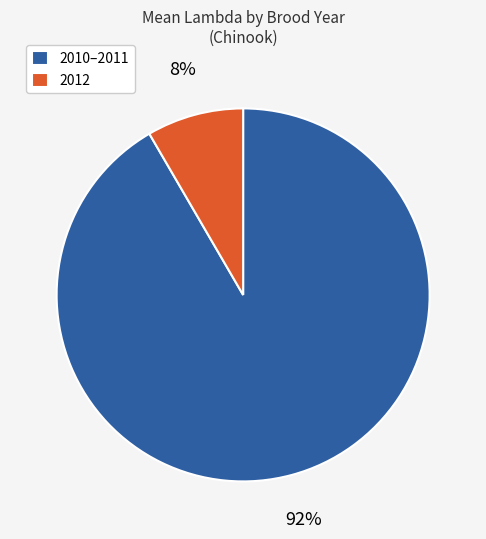

Is the sum of 2010–2011 and 2012 greater than half?

Yes